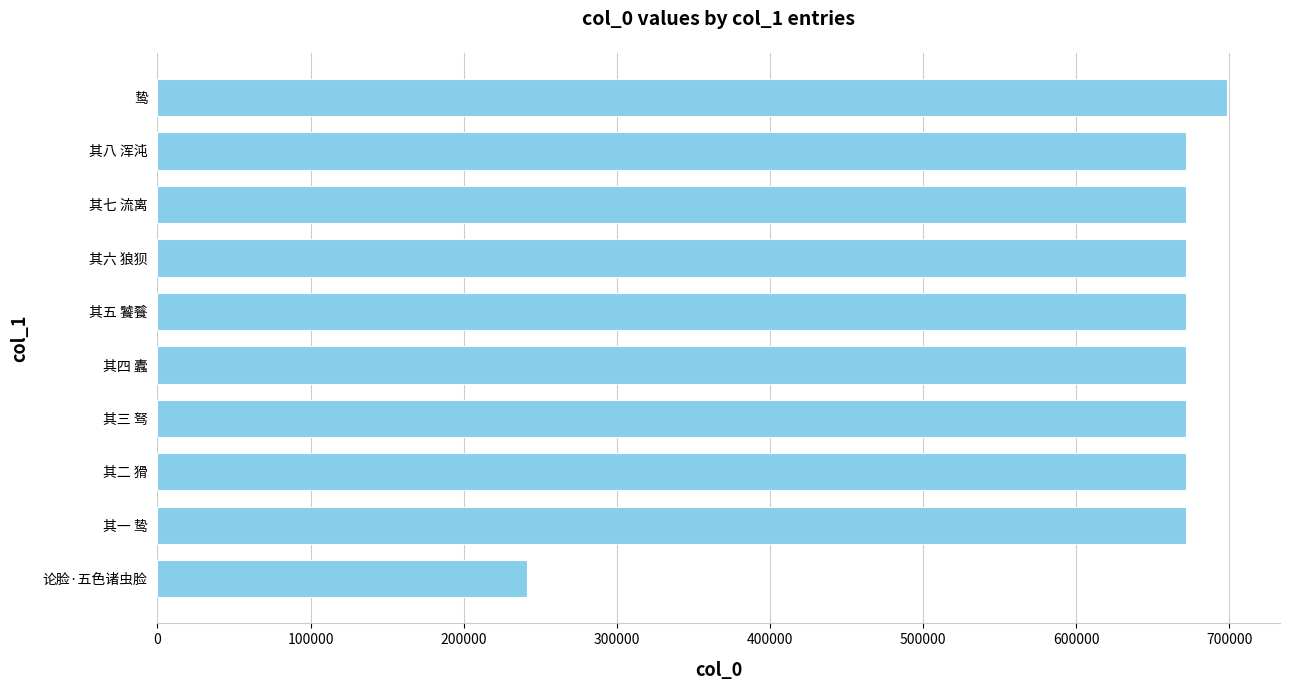

Approximately how many times larger is the value at 其一 鸷 compared to 其五 饕餮?

1.0